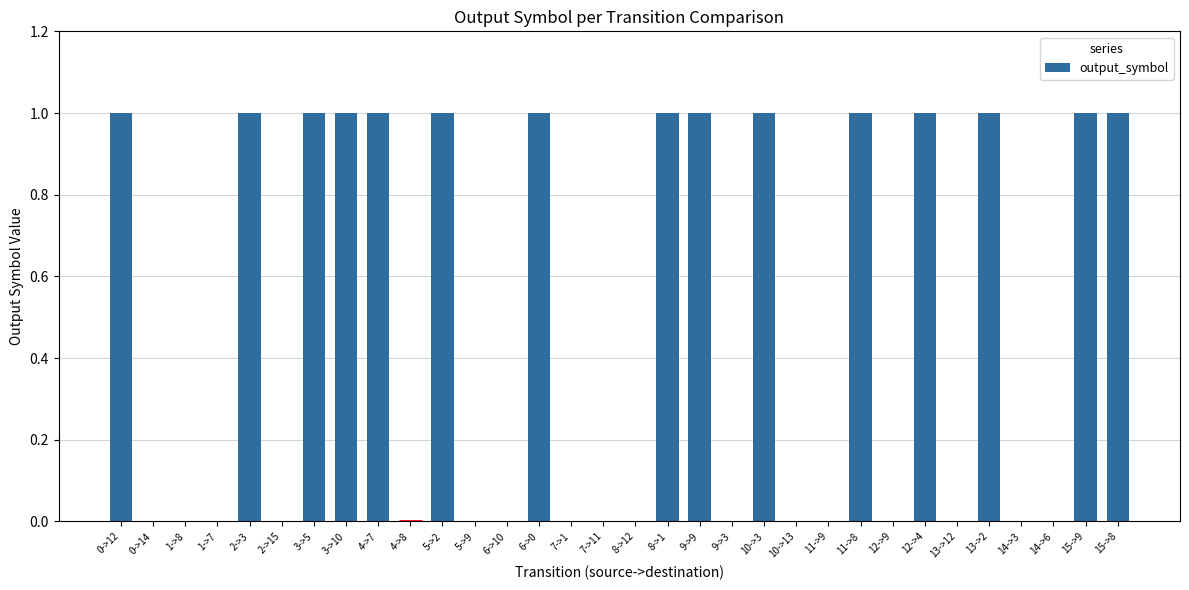

Are the bars grouped side by side (vs. stacked)?

No